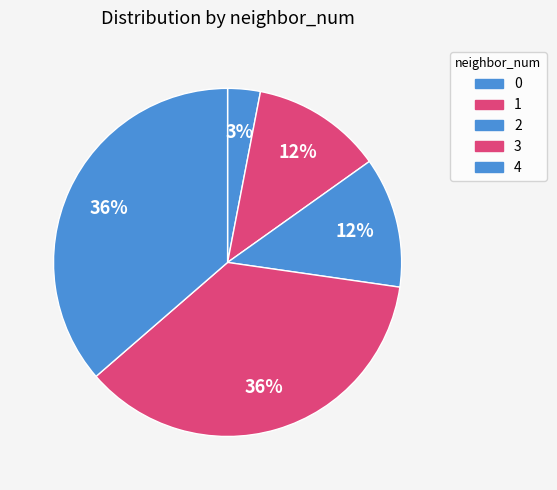

To the nearest percent, what is the combined percentage of 3 and 0?

39%